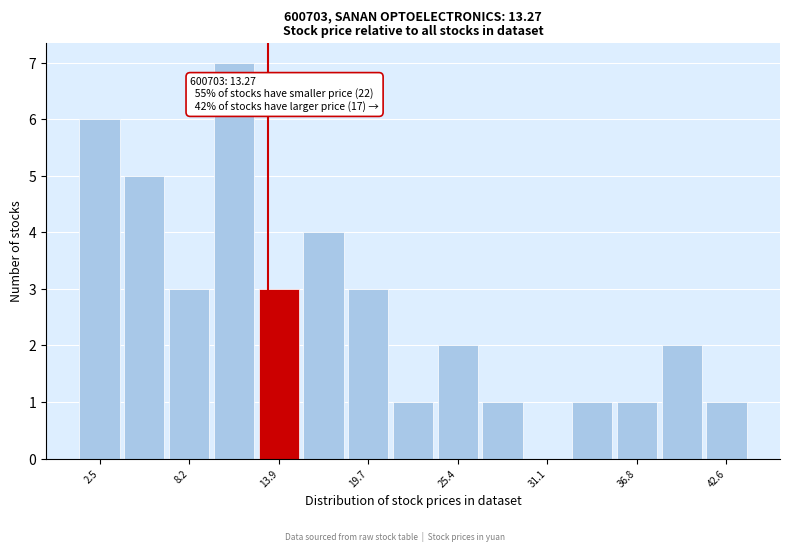

Read against the x-axis, roughly where is the centre of the tallest bar?

11